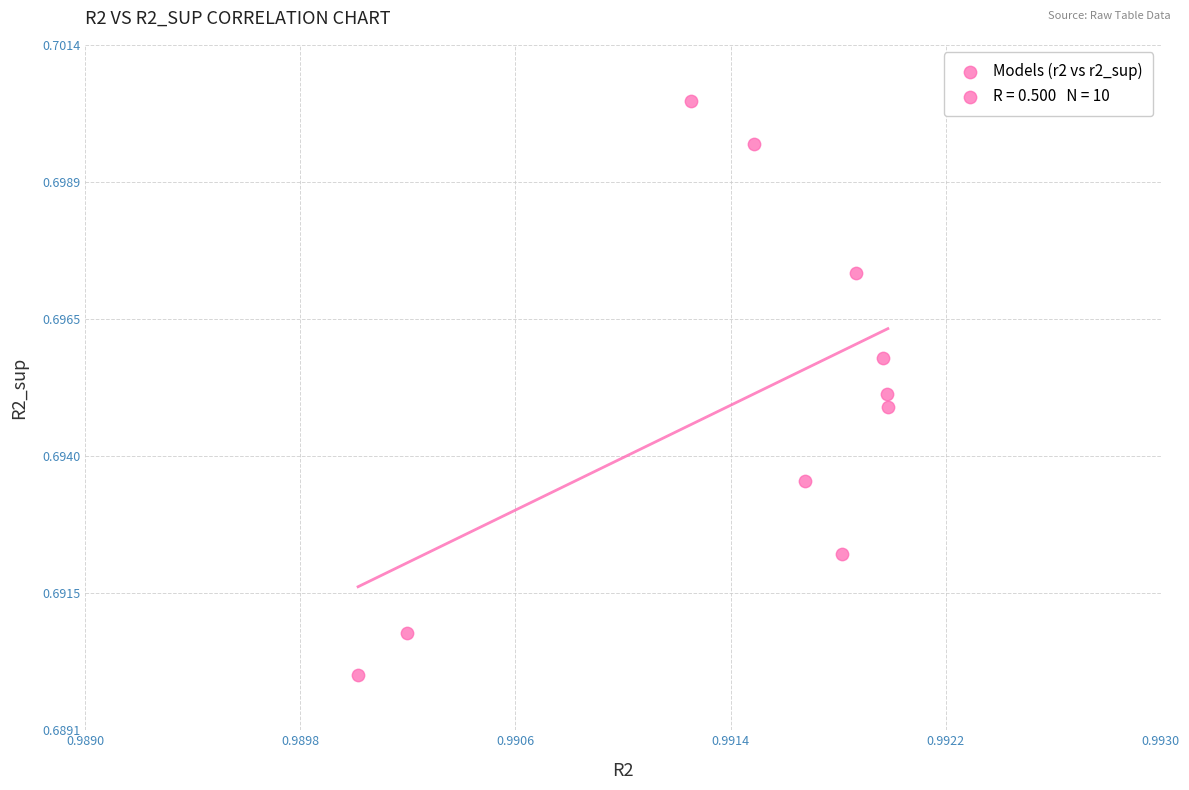

What is the average X value?

1.0